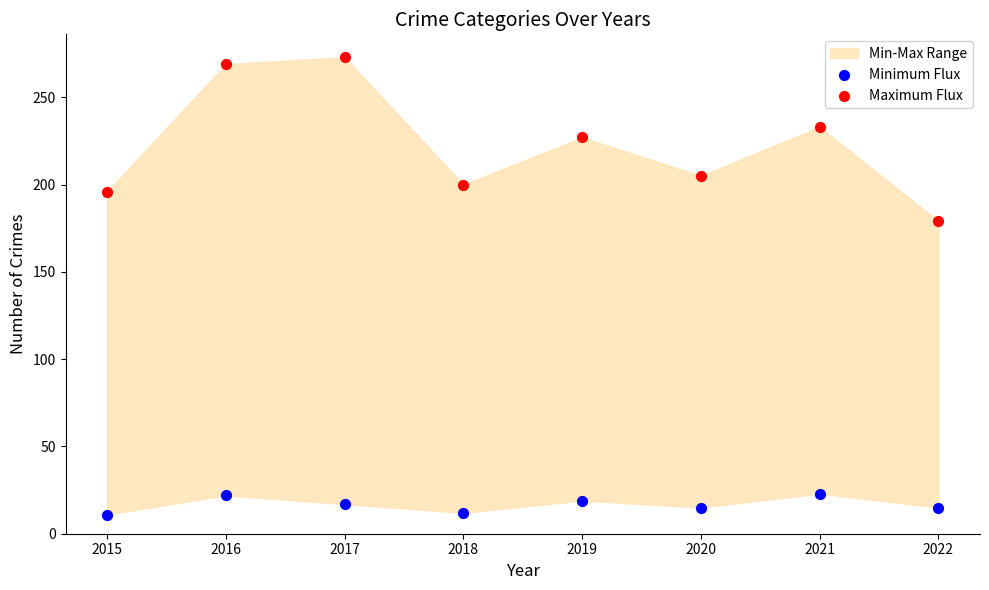

Which series contains the lowest Y value?

Minimum Flux